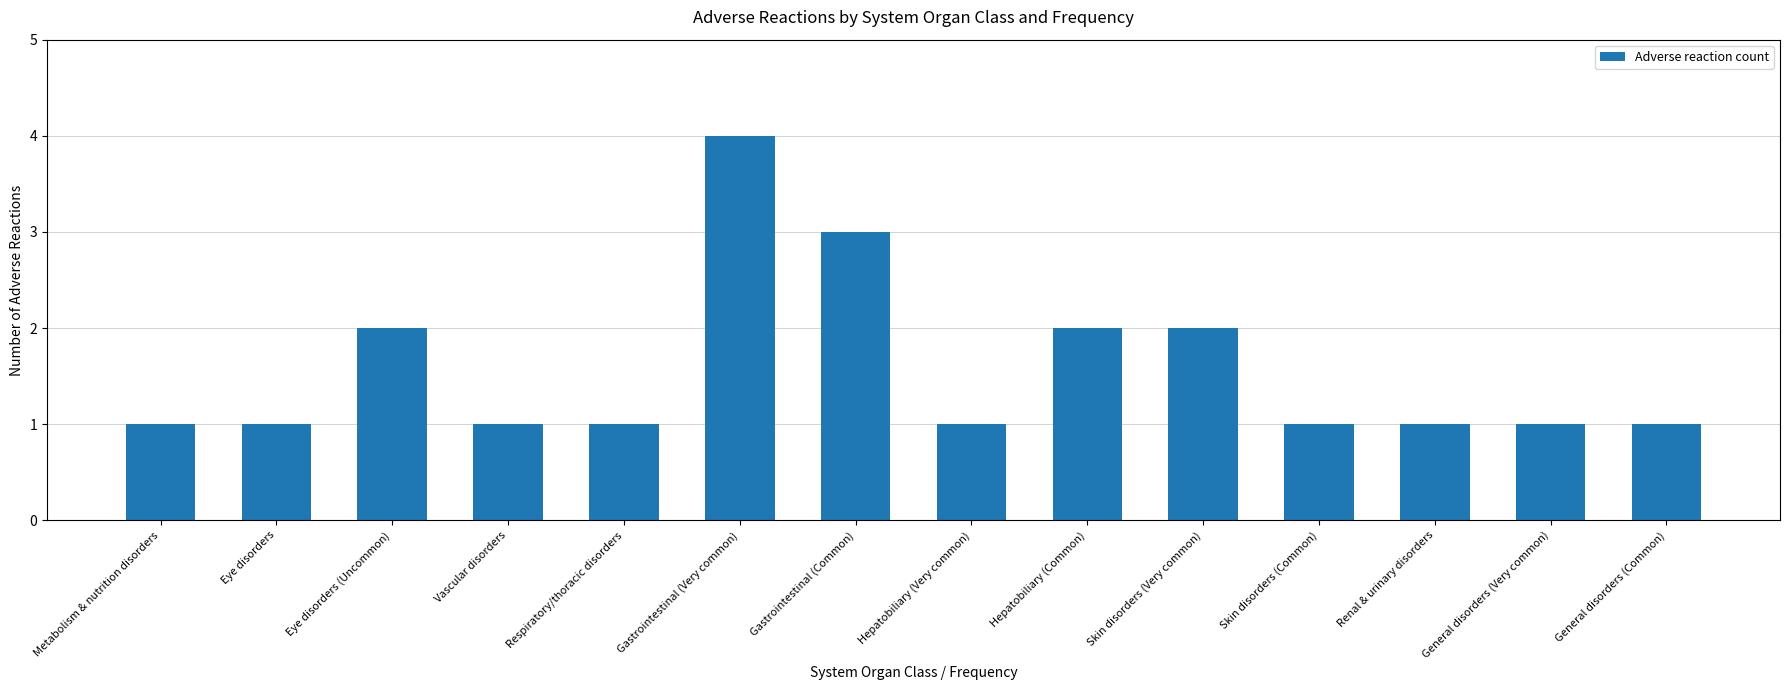

Reading right to left, list all the values displayed in this chart.

General disorders (Common)=1	General disorders (Very common)=1	Renal & urinary disorders=1	Skin disorders (Common)=1	Skin disorders (Very common)=2	Hepatobiliary (Common)=2	Hepatobiliary (Very common)=1	Gastrointestinal (Common)=3	Gastrointestinal (Very common)=4	Respiratory/thoracic disorders=1	Vascular disorders=1	Eye disorders (Uncommon)=2	Eye disorders=1	Metabolism & nutrition disorders=1